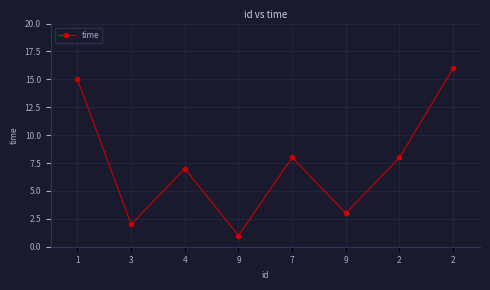

The value at 9 is 1. True or false?

True